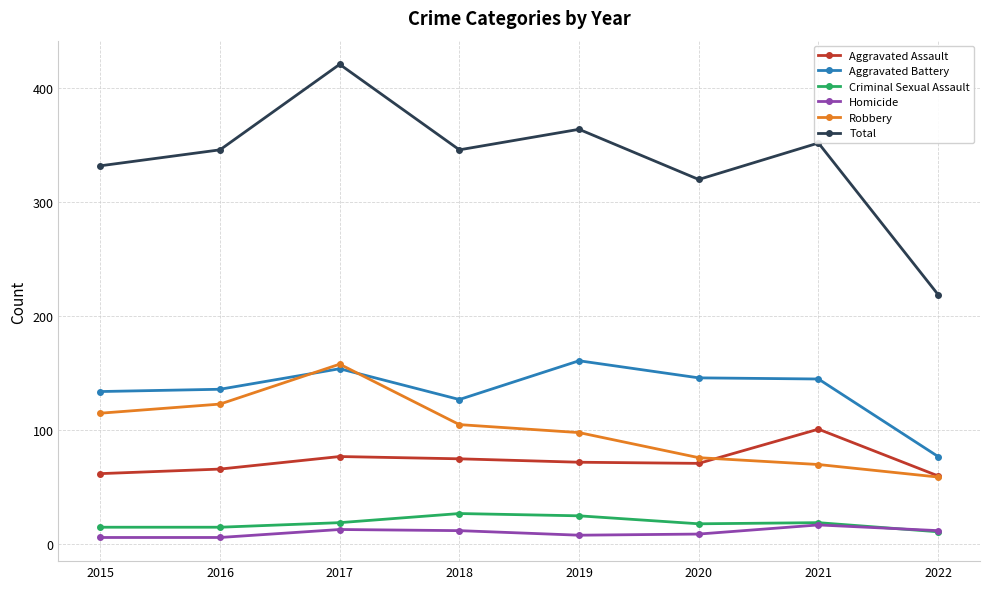

True or false: Robbery and Criminal Sexual Assault intersect in this chart.

False